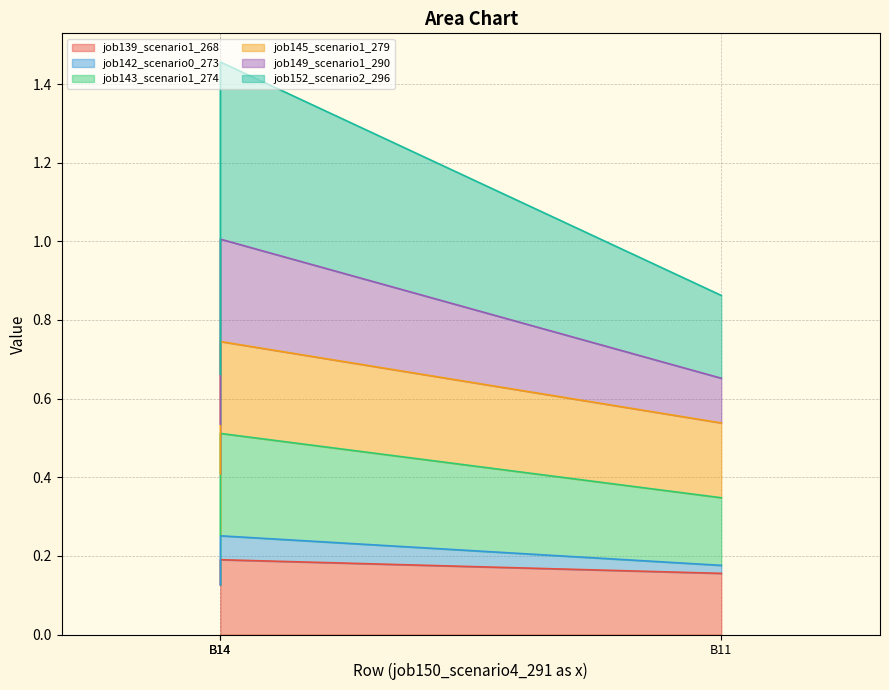

Is it true that job139_scenario1_268 equals 0.1 at B11?

False